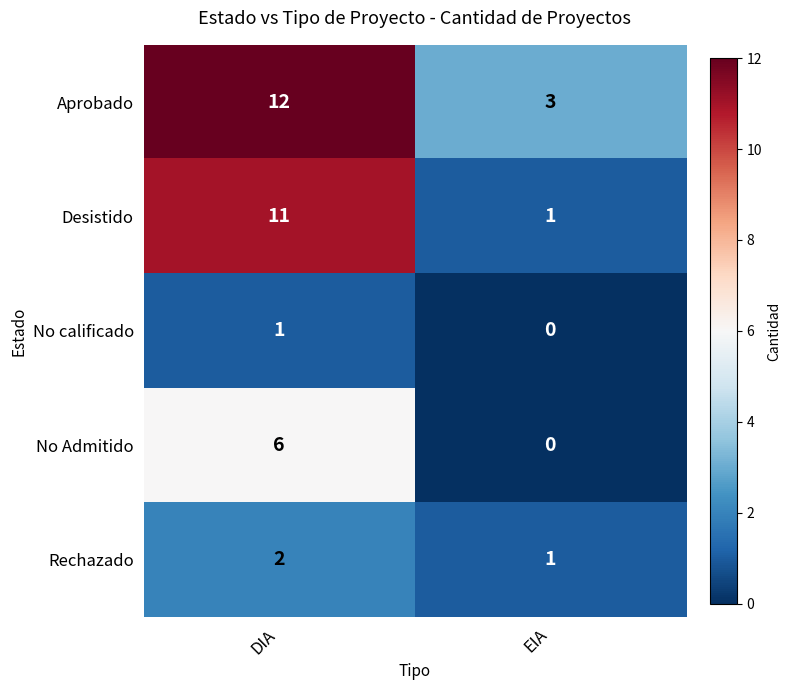

What is the sum of all Rechazado values?

3